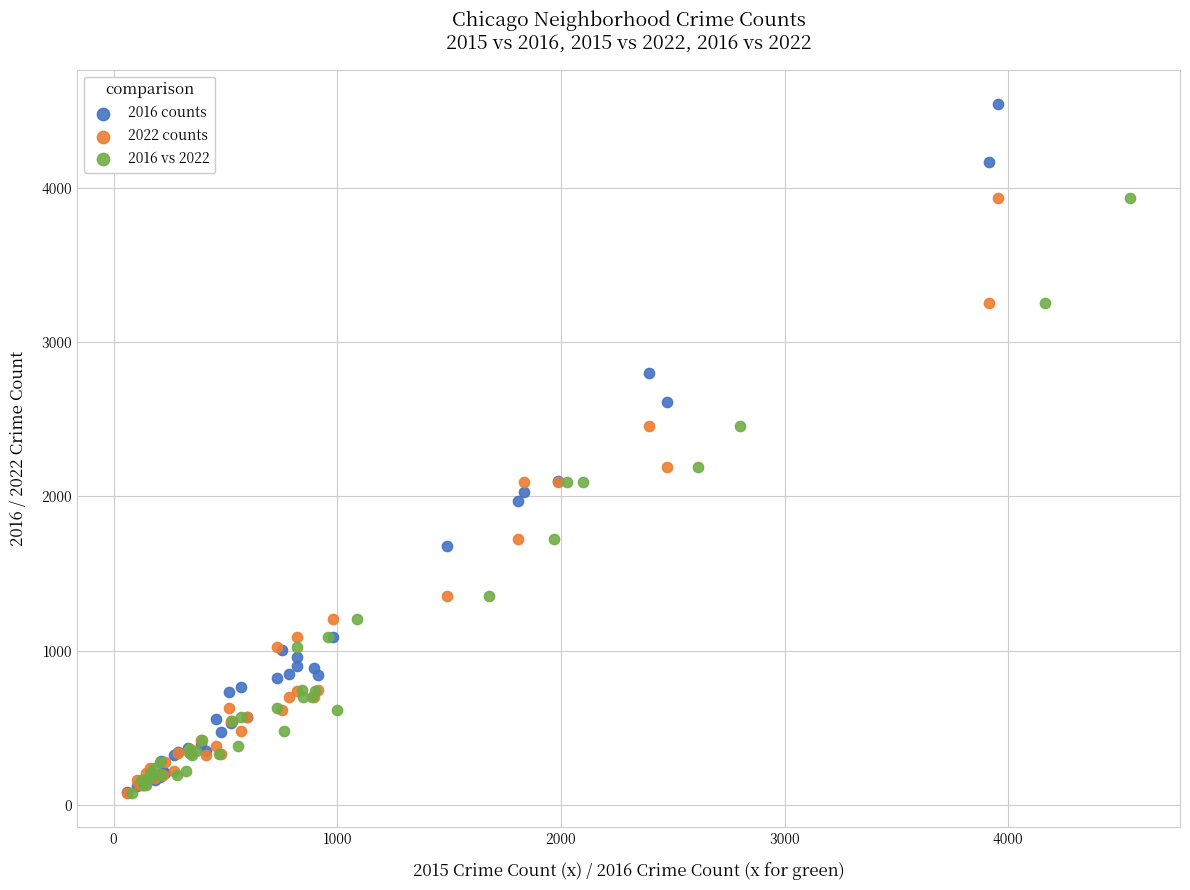

Which series has the widest spread of Y values?

2016 counts